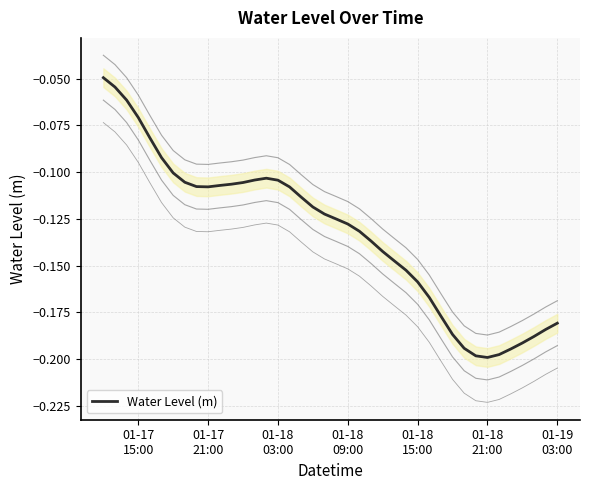

Reading left to right, transcribe all the data shown in this chart.

-0.0	-0.1	-0.1	-0.1	-0.1	-0.1	-0.1	-0.1	-0.1	-0.1	-0.1	-0.1	-0.1	-0.1	-0.1	-0.1	-0.1	-0.1	-0.1	-0.1	-0.1	-0.1	-0.1	-0.1	-0.1	-0.1	-0.2	-0.2	-0.2	-0.2	-0.2	-0.2	-0.2	-0.2	-0.2	-0.2	-0.2	-0.2	-0.2	-0.2